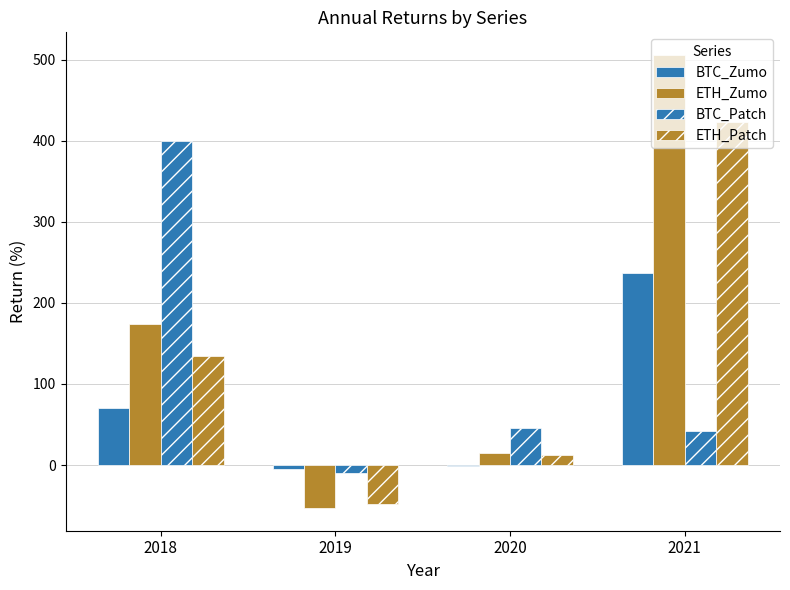

How many categories are shown in the chart?

4